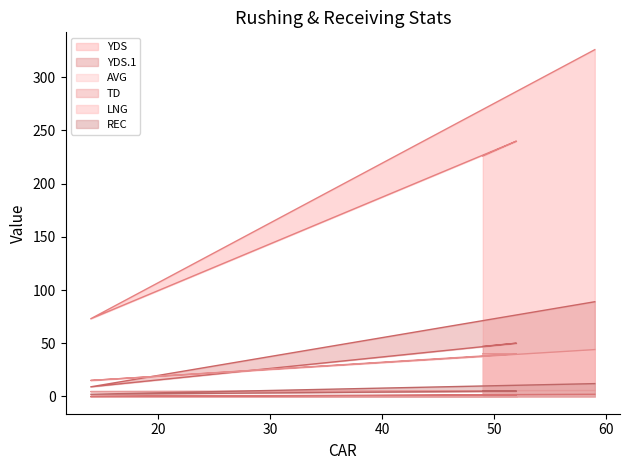

Does the chart have visible grid lines?

No